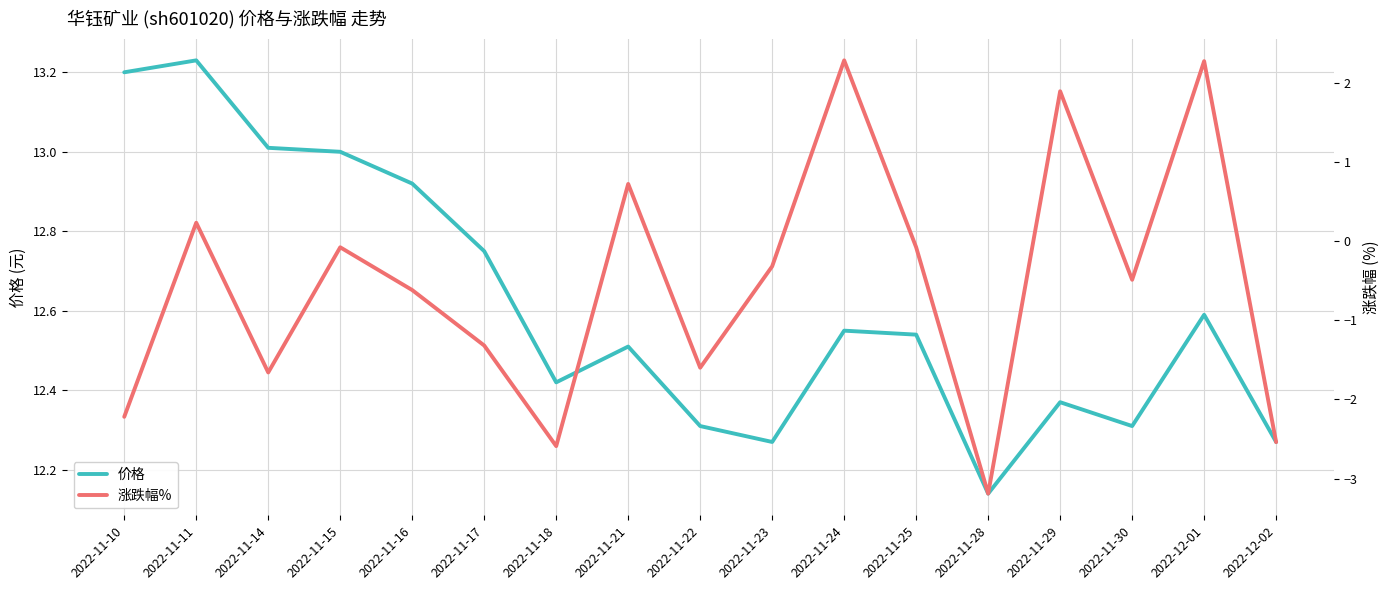

What is the total value across all series at 2022-11-10?

11.0